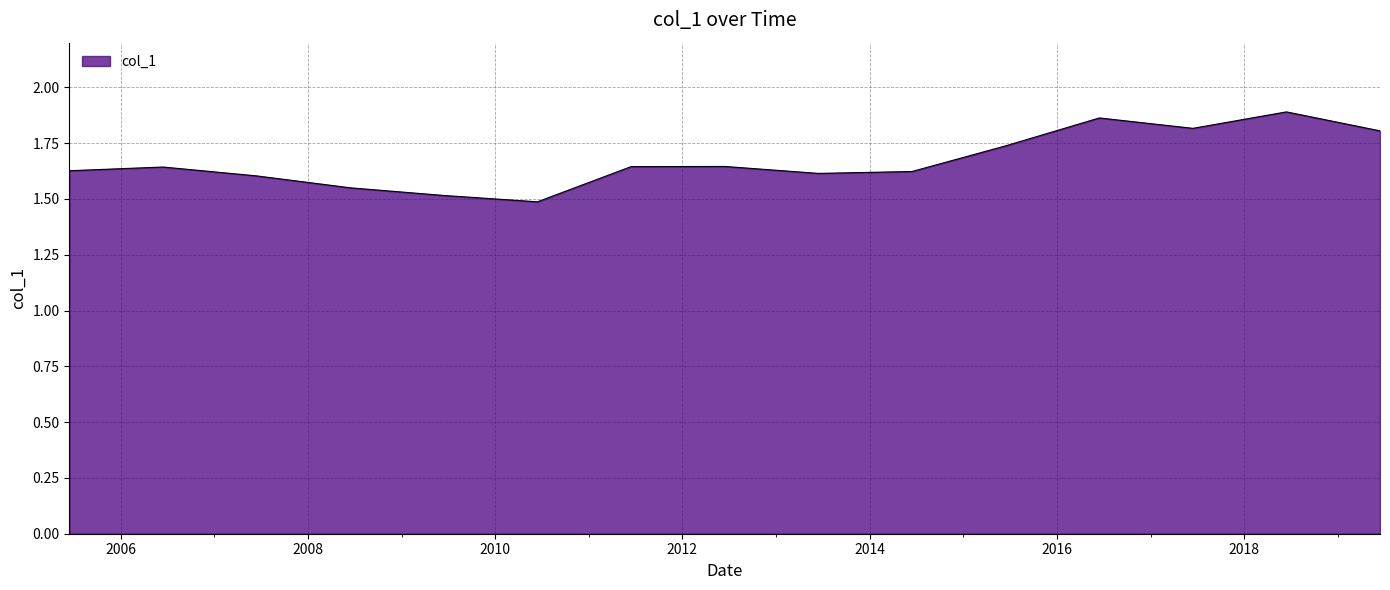

What is the difference between the maximum and minimum values?

0.4